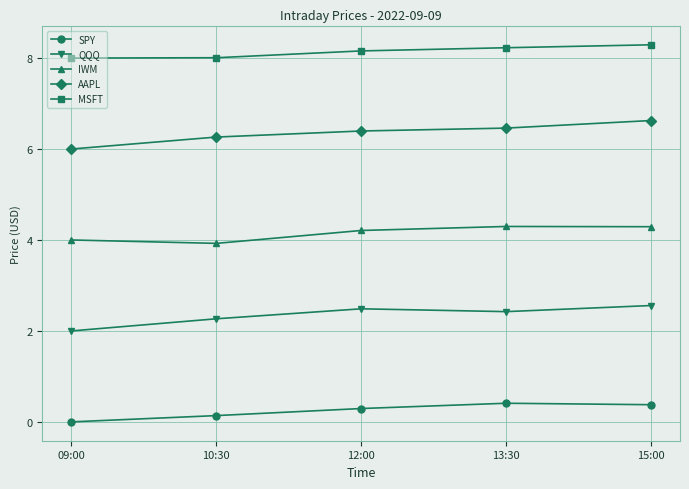

How many data points in QQQ are above 2?

4